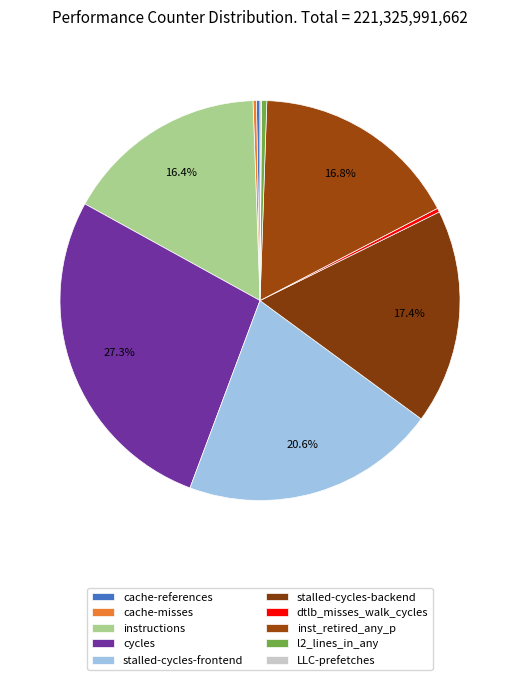

To the nearest percent, what is the difference between the stalled-cycles-frontend and LLC-prefetches slice percentages?

20%